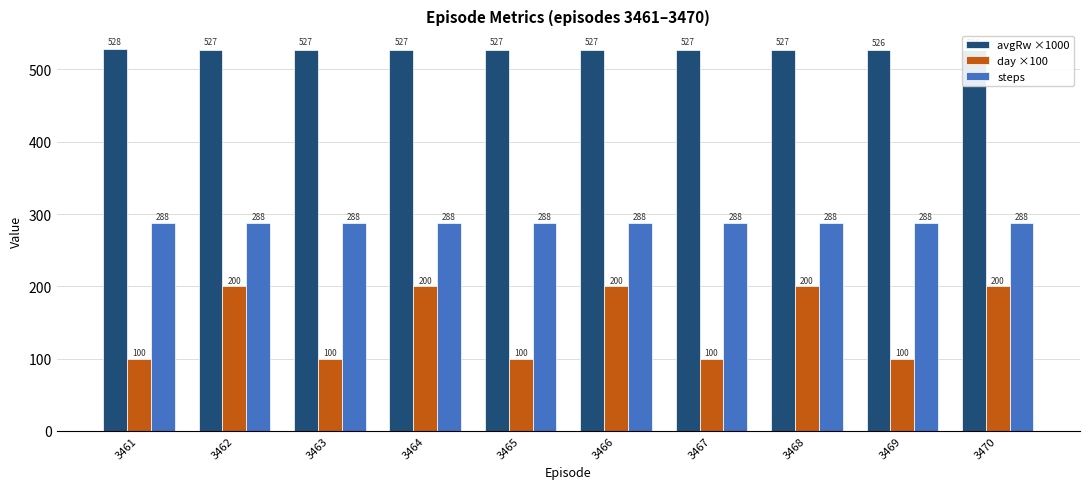

At 3469, list the series in order from largest to smallest.

avgRw ×1000, steps, day ×100